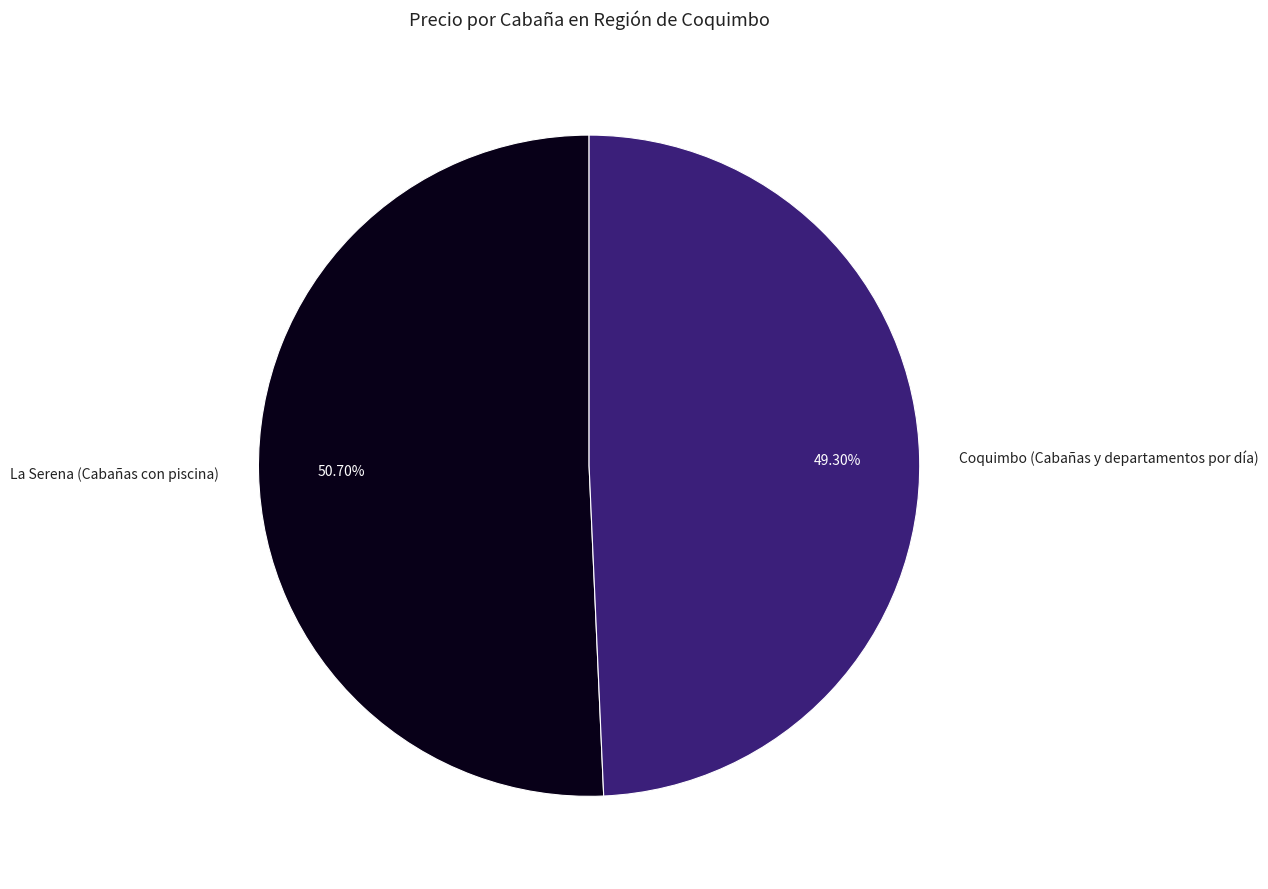

Rank the categories by value from lowest to highest.

Coquimbo (Cabañas y departamentos por día), La Serena (Cabañas con piscina)